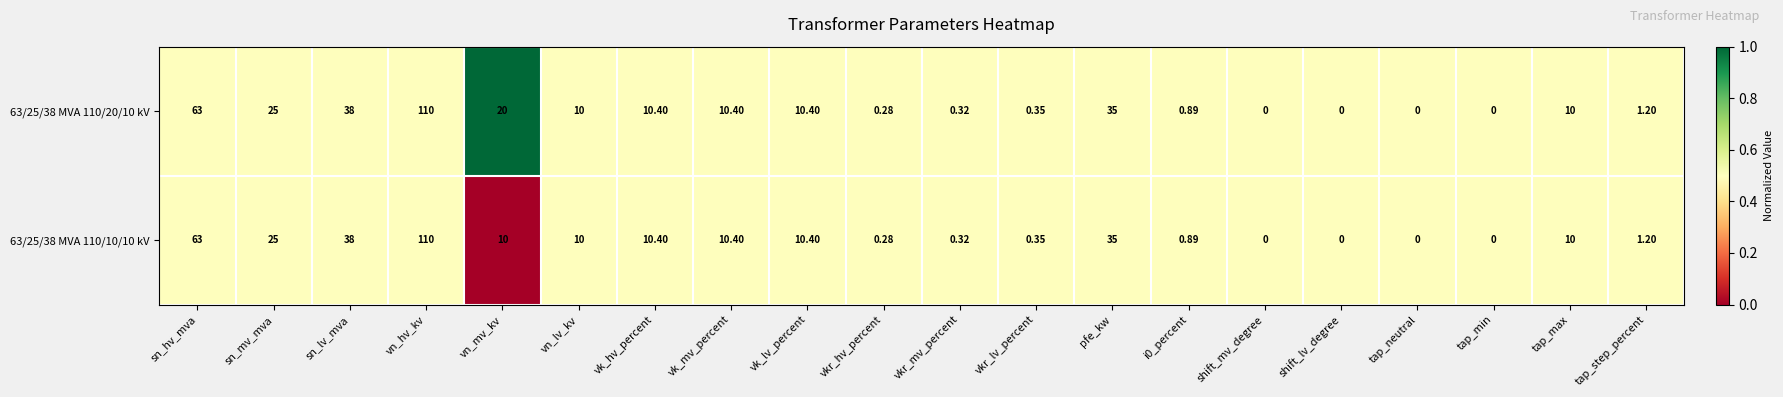

Which category has the highest value across all series?

vn_hv_kv